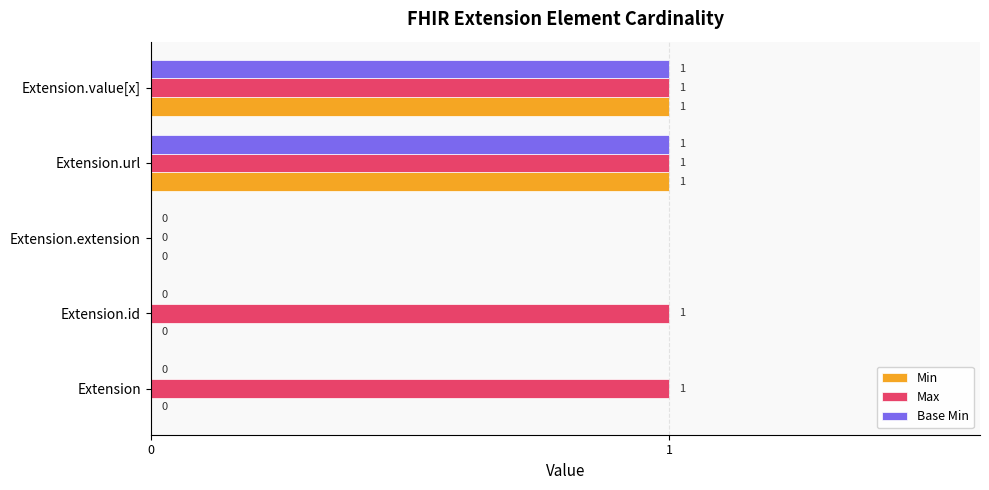

The value of Min at Extension.id is 1. True or false?

False